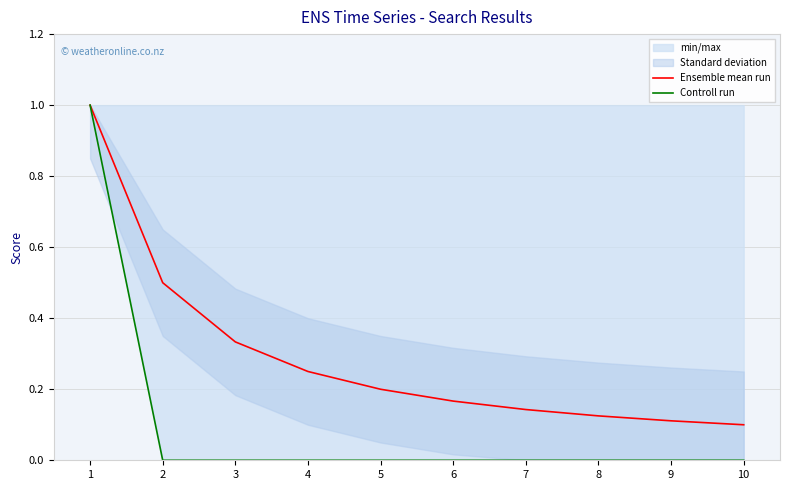

What is the lowest value of the Ensemble mean run series?

0.1